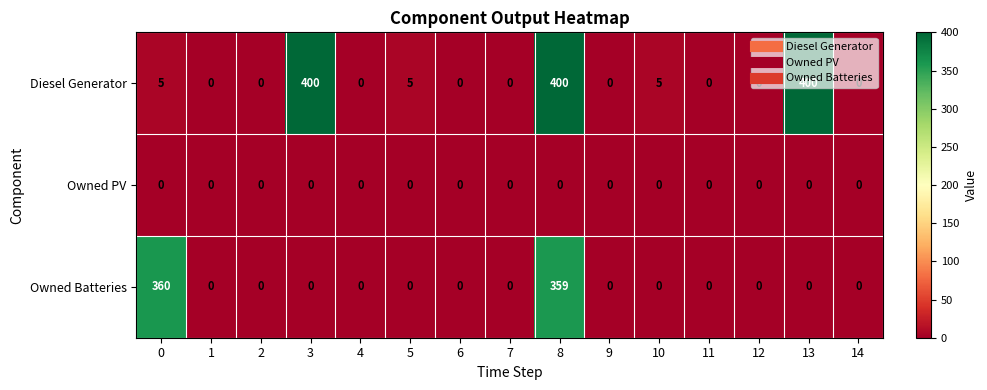

What is the highest value of the Diesel Generator series?

400